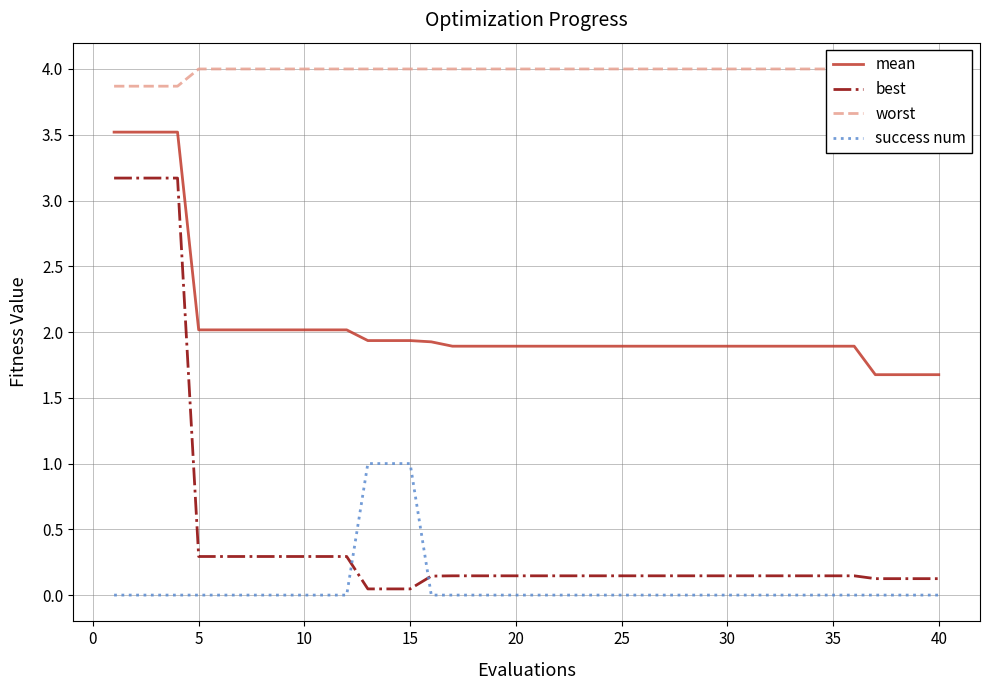

True or false: worst and success num cross at least once.

False